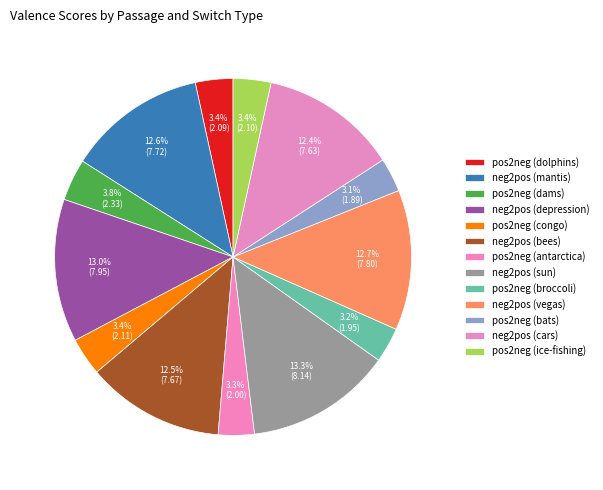

How many segments does this pie chart have?

13